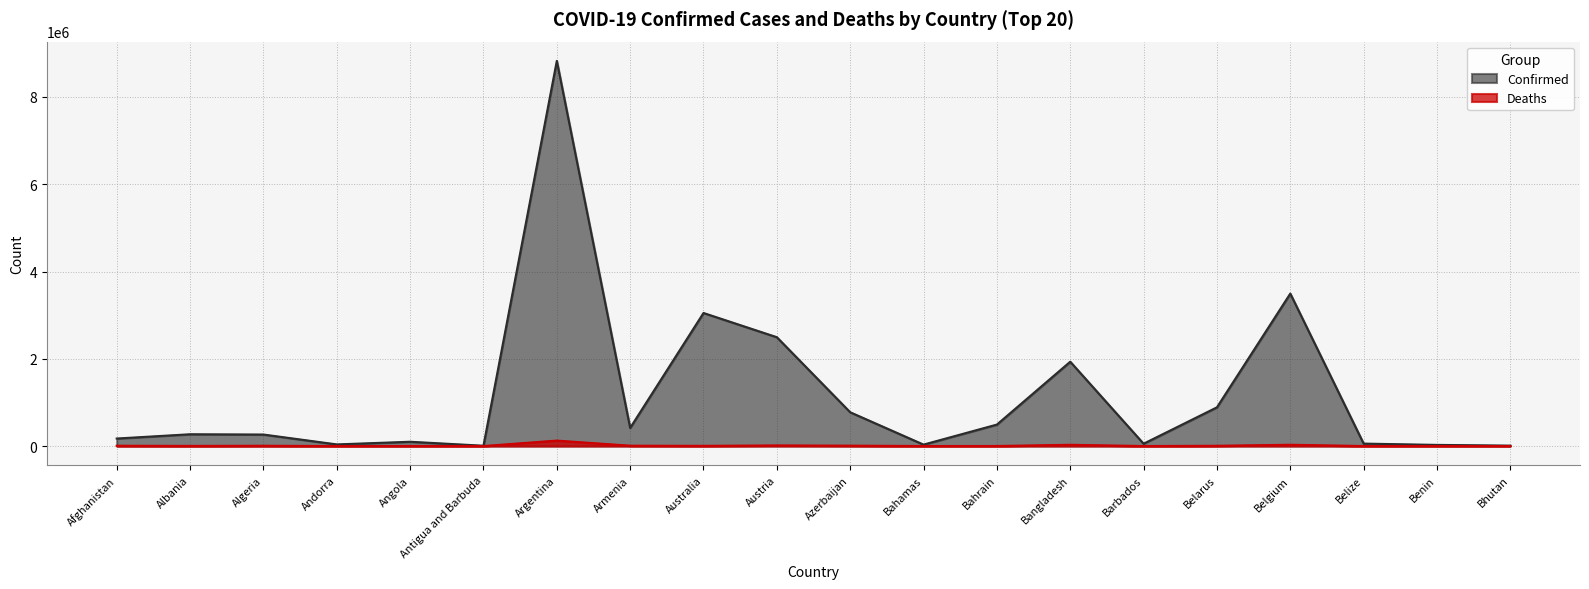

At which category is the sum across all series the highest?

Argentina